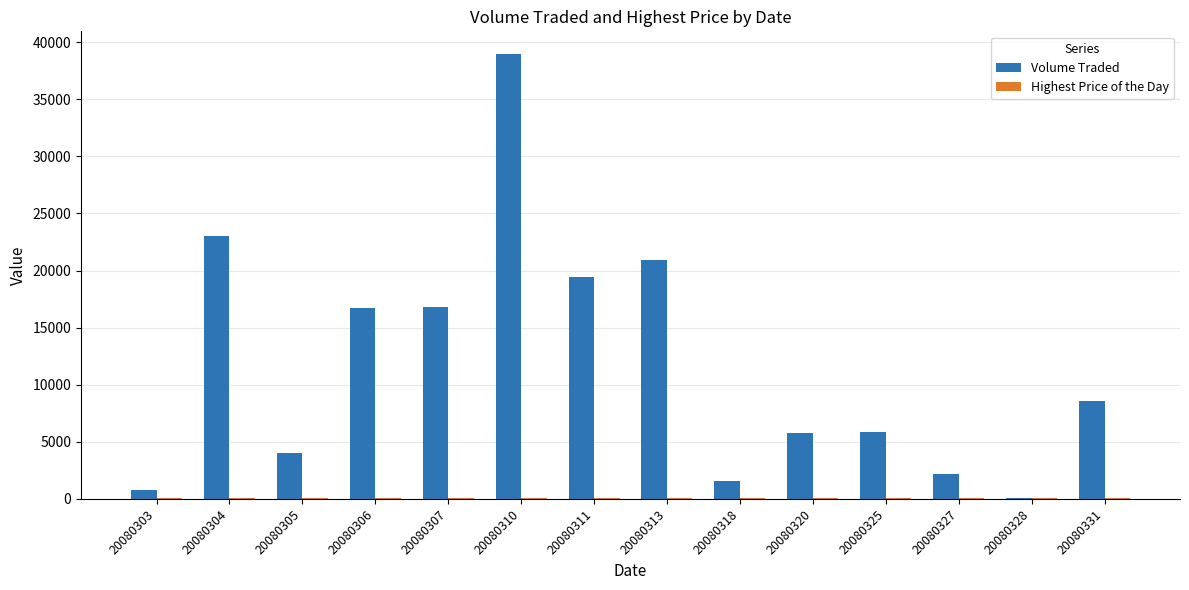

The value of Volume Traded at 20080304 is 12486.1. True or false?

False